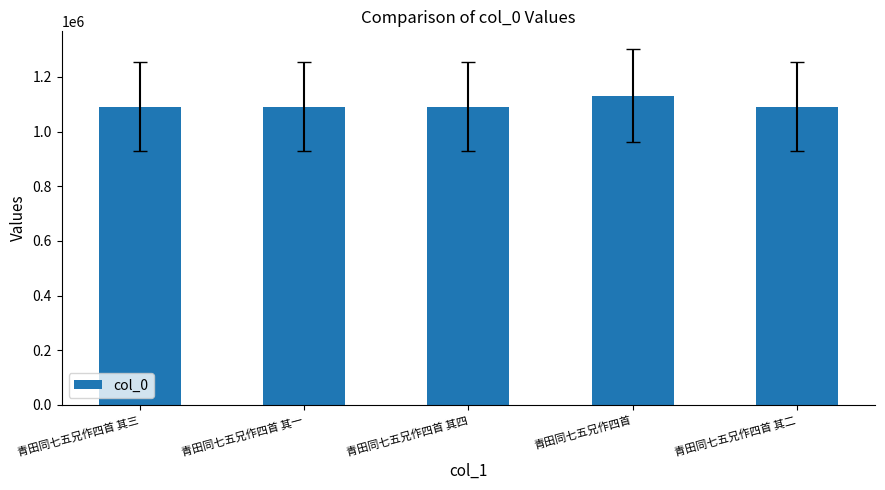

The chart shows a value of 1752349 at 青田同七五兄作四首. True or false?

False